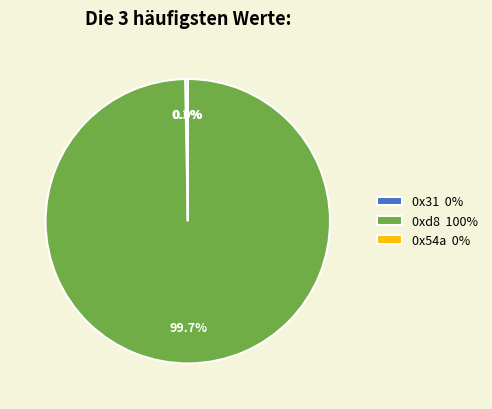

Is it true that 0xd8 is 100% of the pie?

True